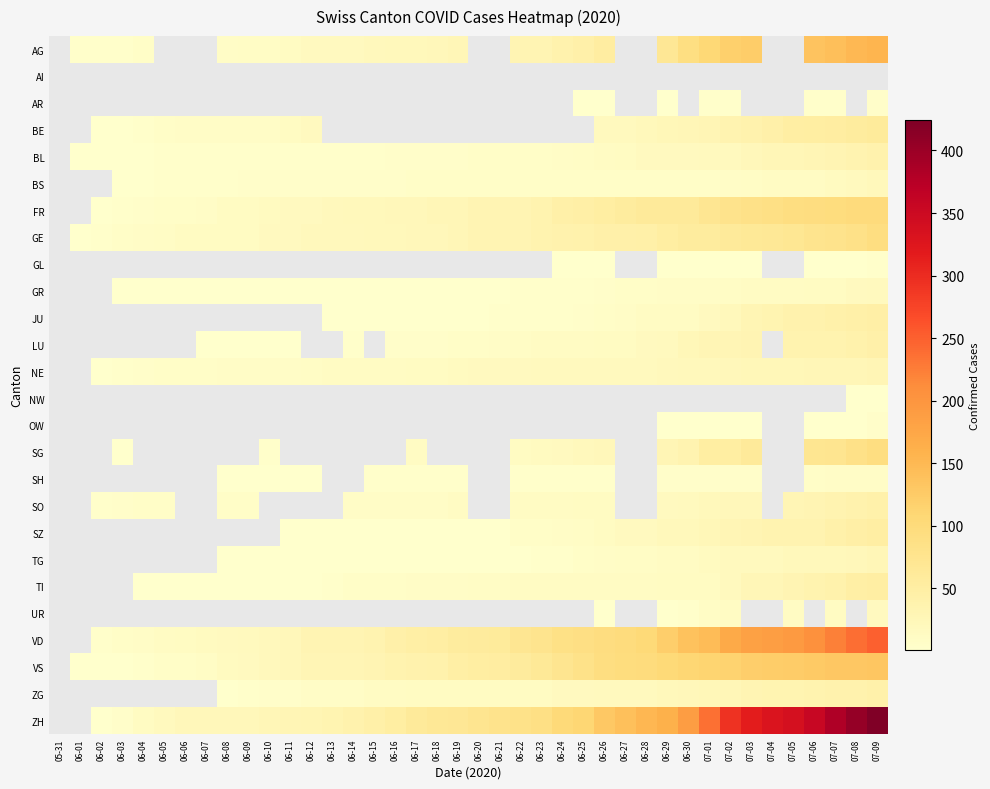

What is the maximum value shown in the chart?

424.0